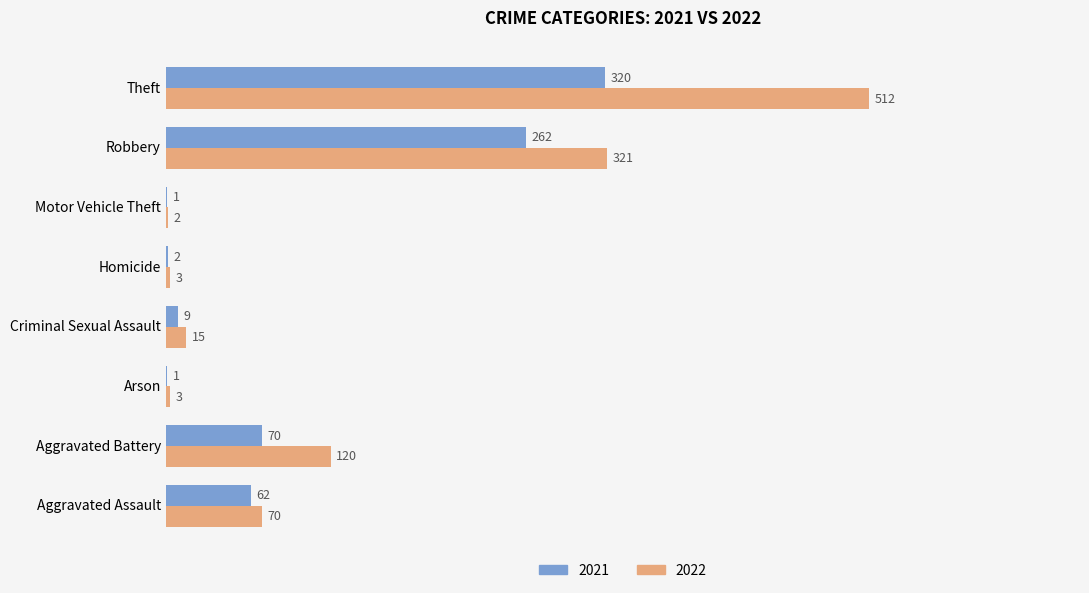

Between Aggravated Battery and Criminal Sexual Assault, which series saw the biggest shift?

2022